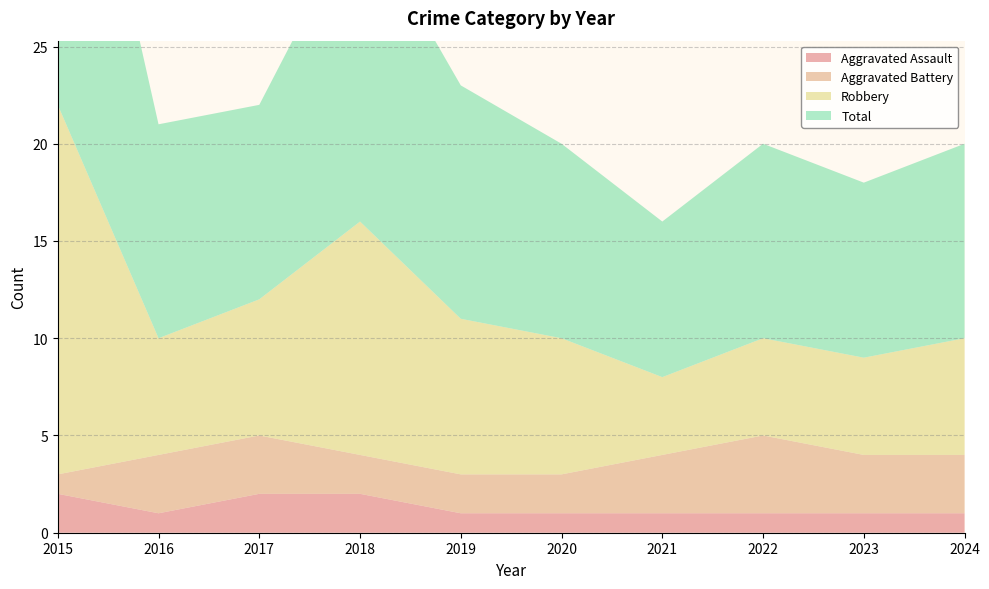

Reading right to left, extract all data points from this chart.

Aggravated Assault: 1	1	1	1	1	1	2	2	1	2
Aggravated Battery: 3	3	4	3	2	2	2	3	3	1
Robbery: 6	5	5	4	7	8	12	7	6	19
Total: 10	9	10	8	10	12	16	10	11	22